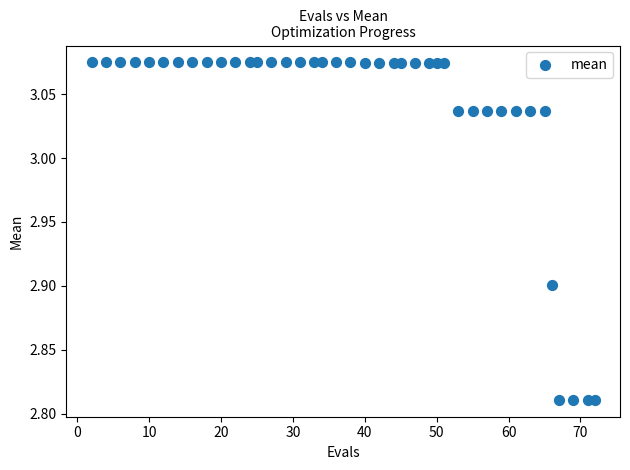

What is the range of X values (max minus min)?

70.0